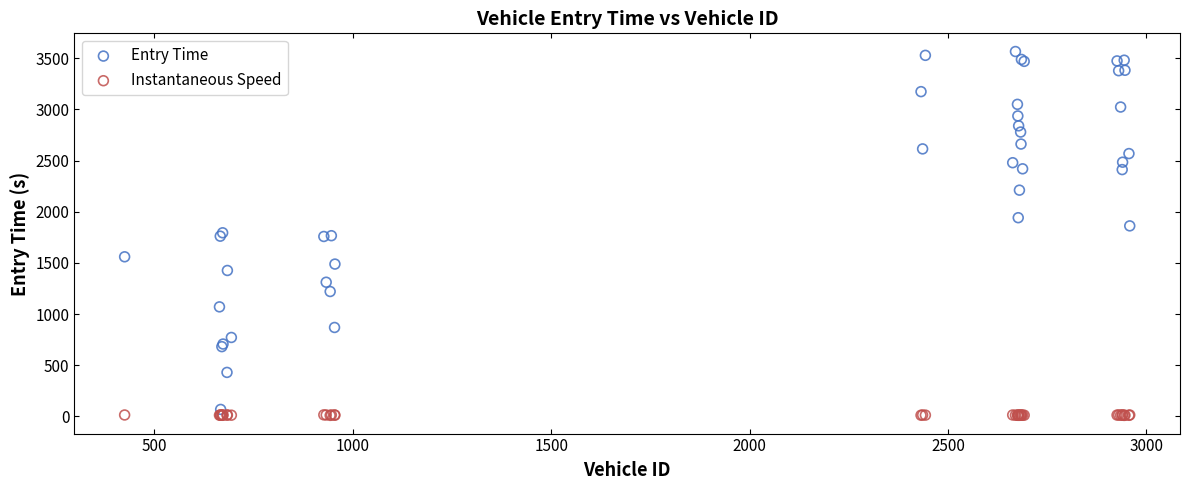

Which series has the largest Y range (max minus min)?

Entry Time